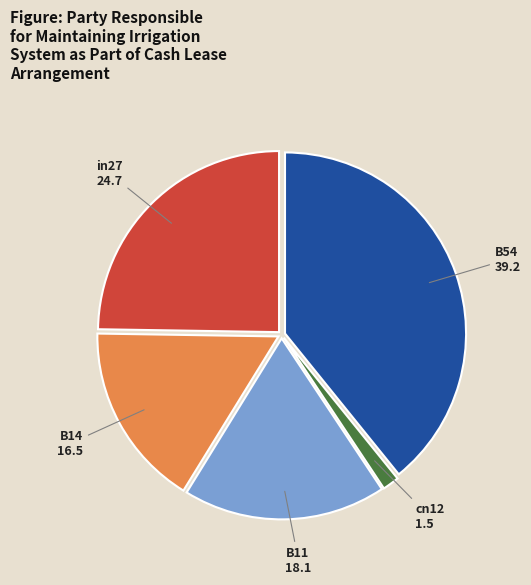

Which has a higher value, B11 or B54?

B54